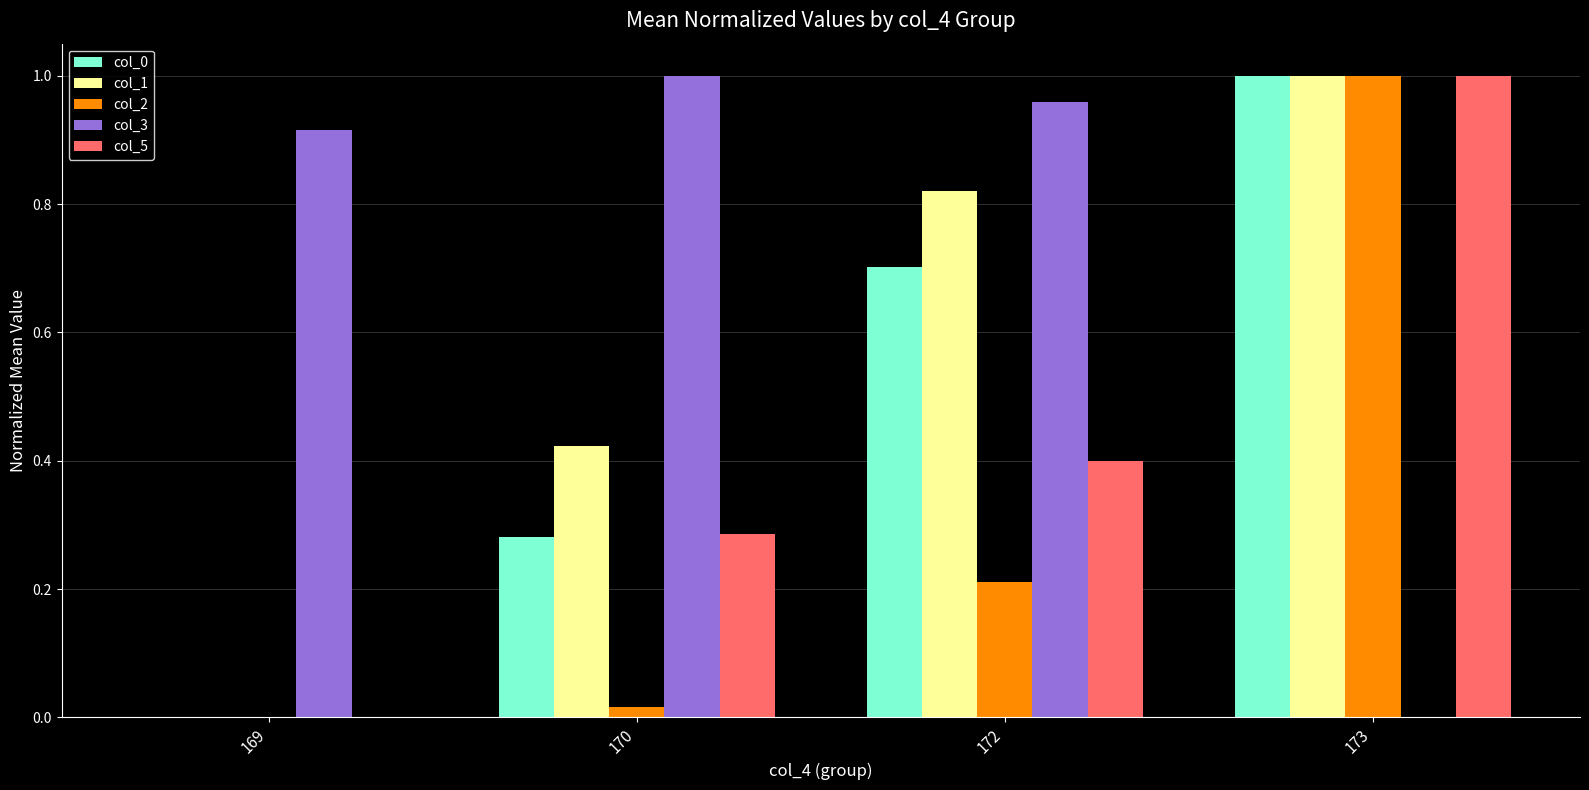

The value of col_2 at 172 is 0.3. True or false?

False